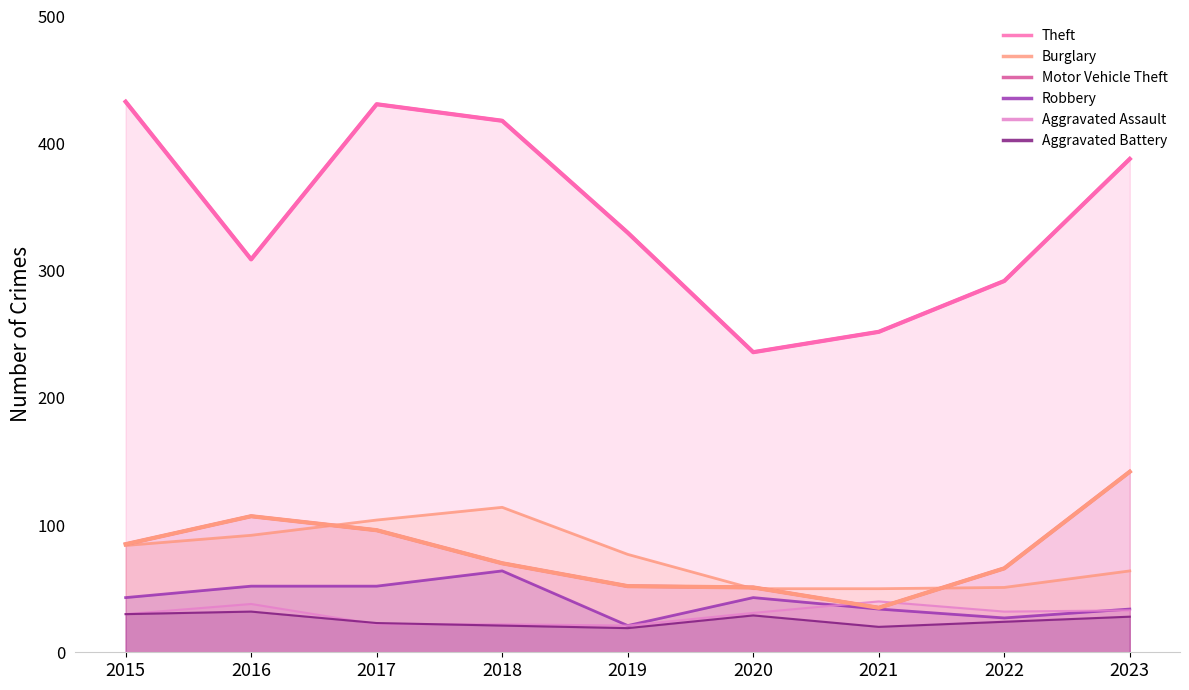

How many data points in Aggravated Assault are less than 31?

4